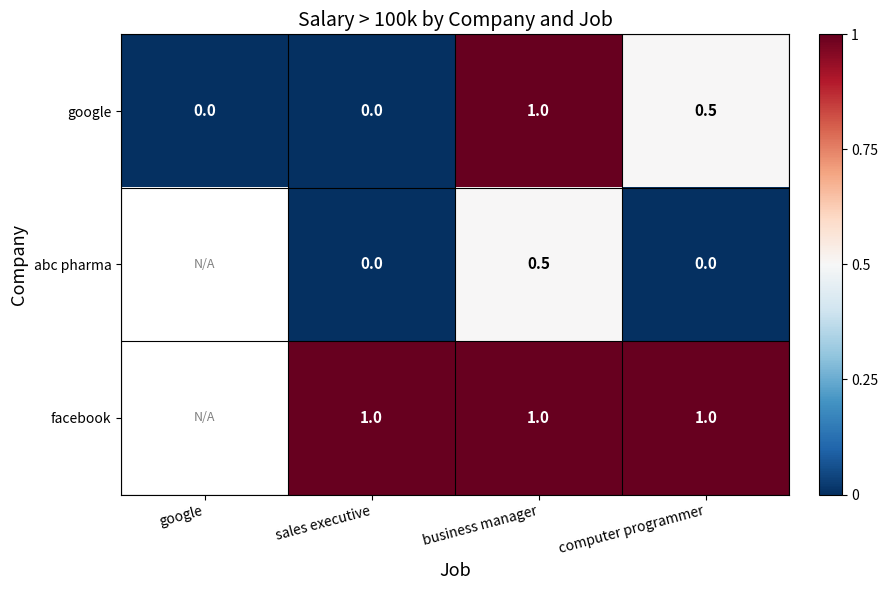

What is the difference between the highest and lowest values at computer programmer?

1.0